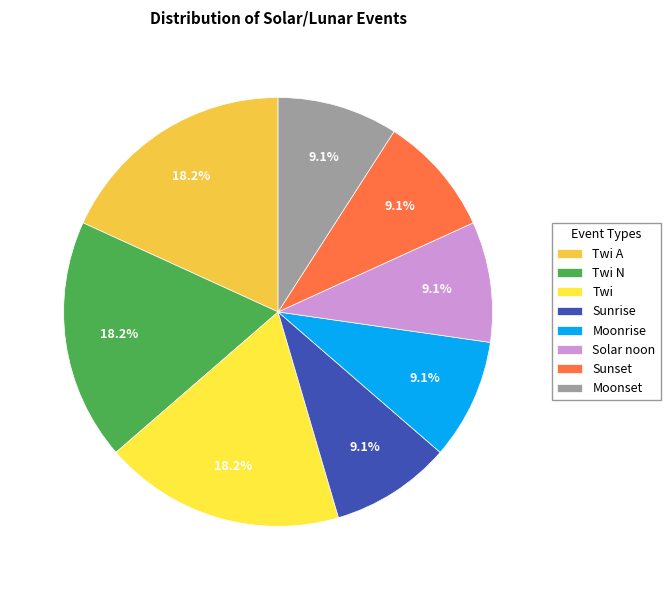

What is the smallest slice in the pie chart?

Sunrise